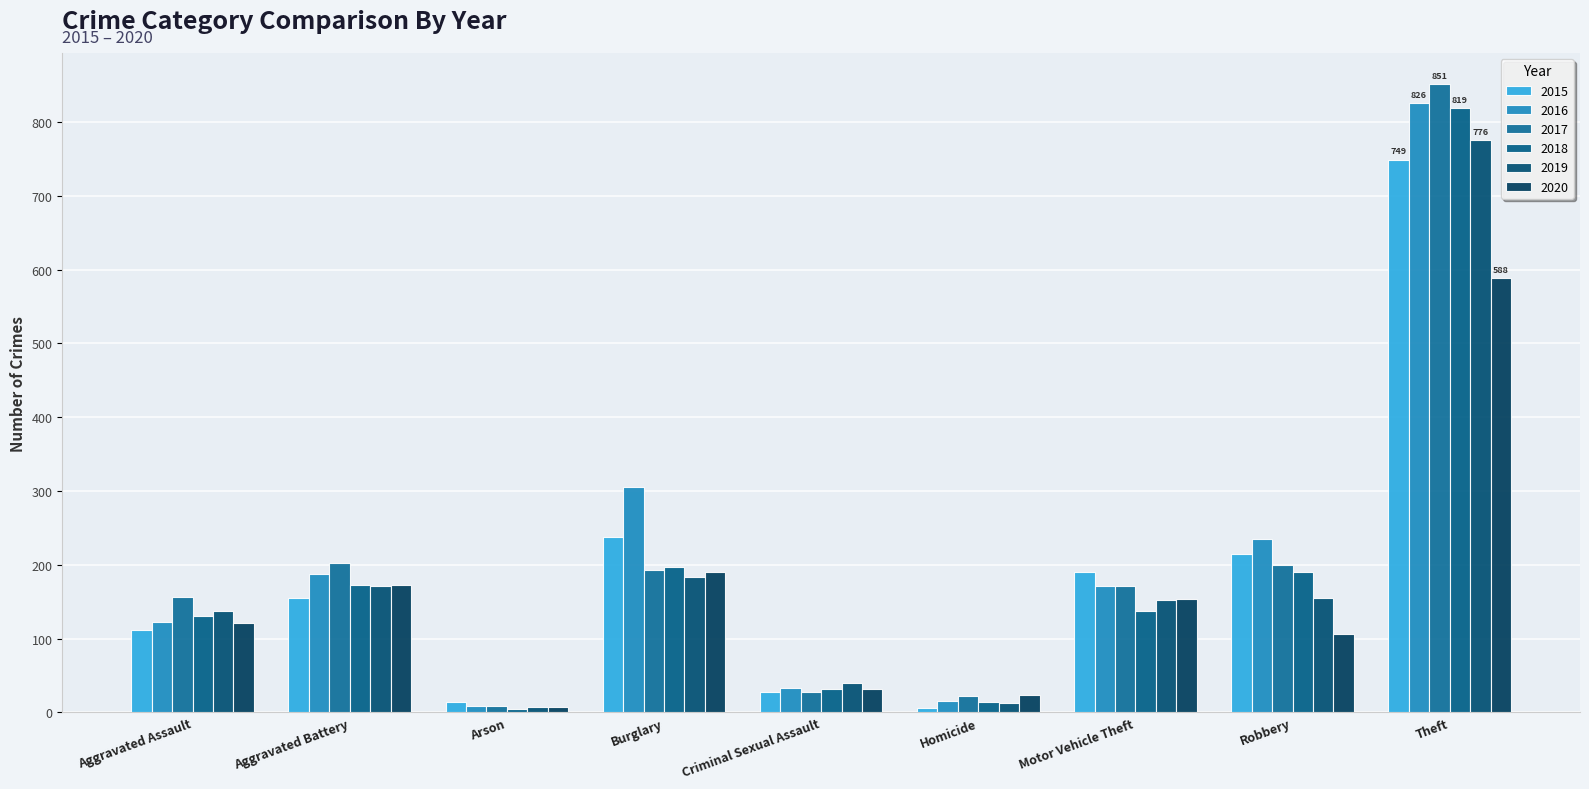

How many bars are there in total?

54